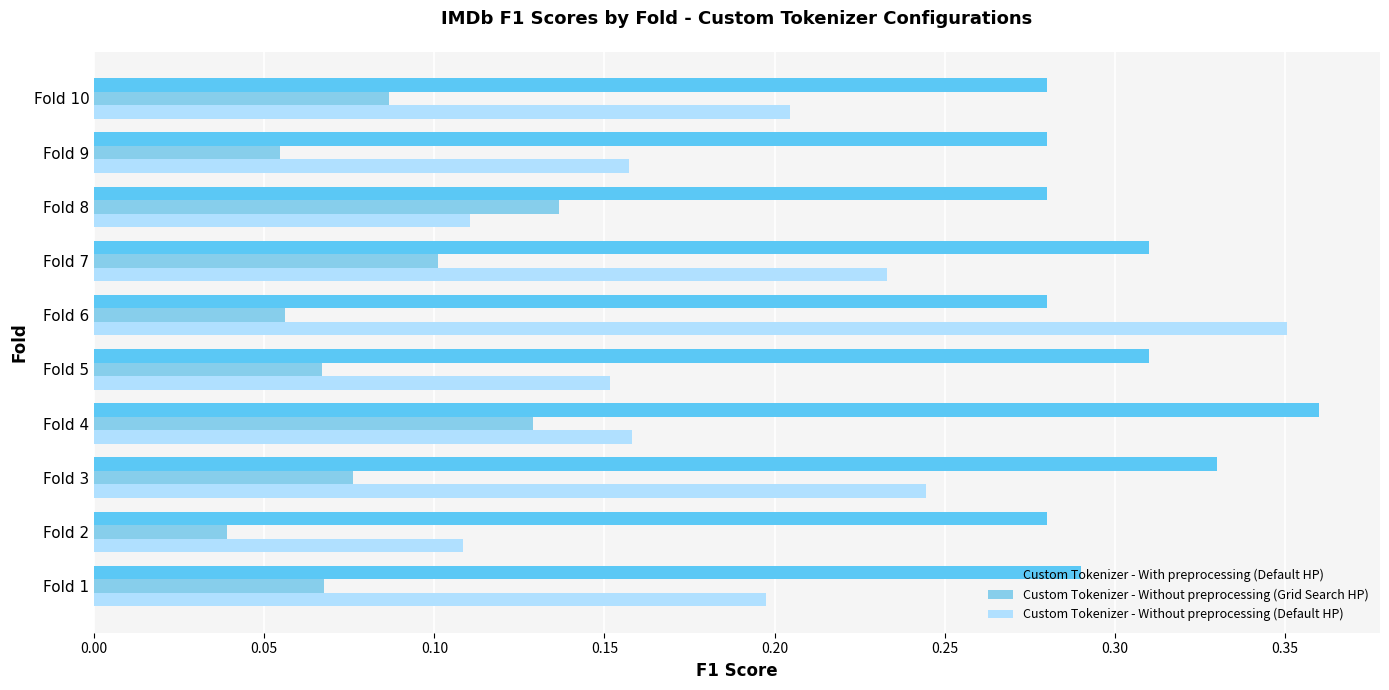

The Custom Tokenizer - Without preprocessing (Default HP) series shows 0.2 at Fold 5. True or false?

True